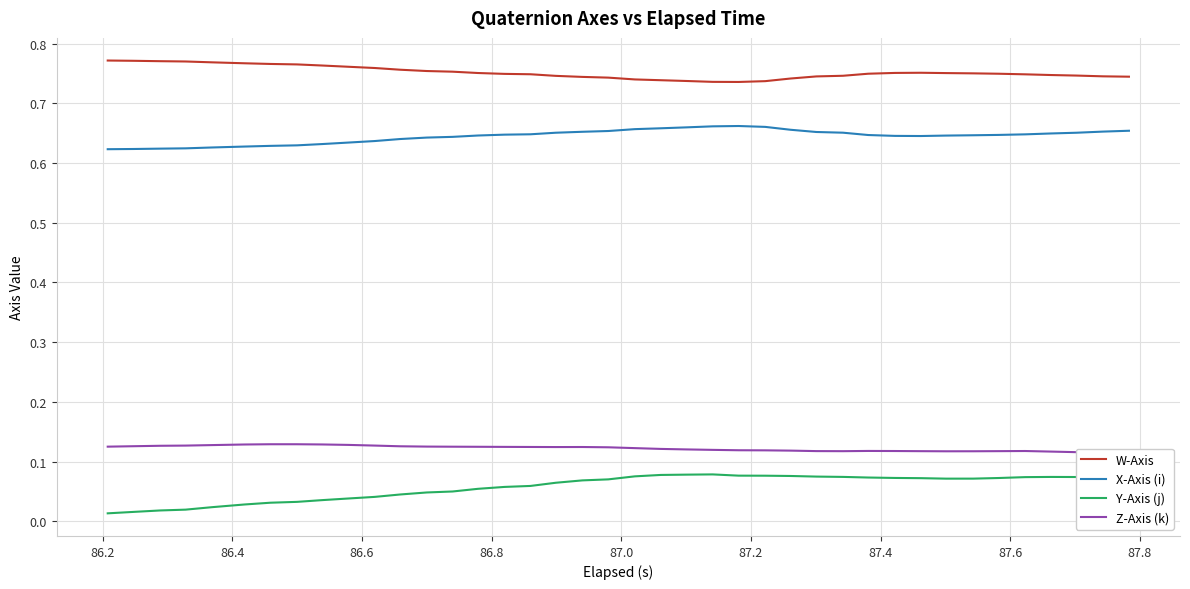

What is the greatest value displayed?

0.8